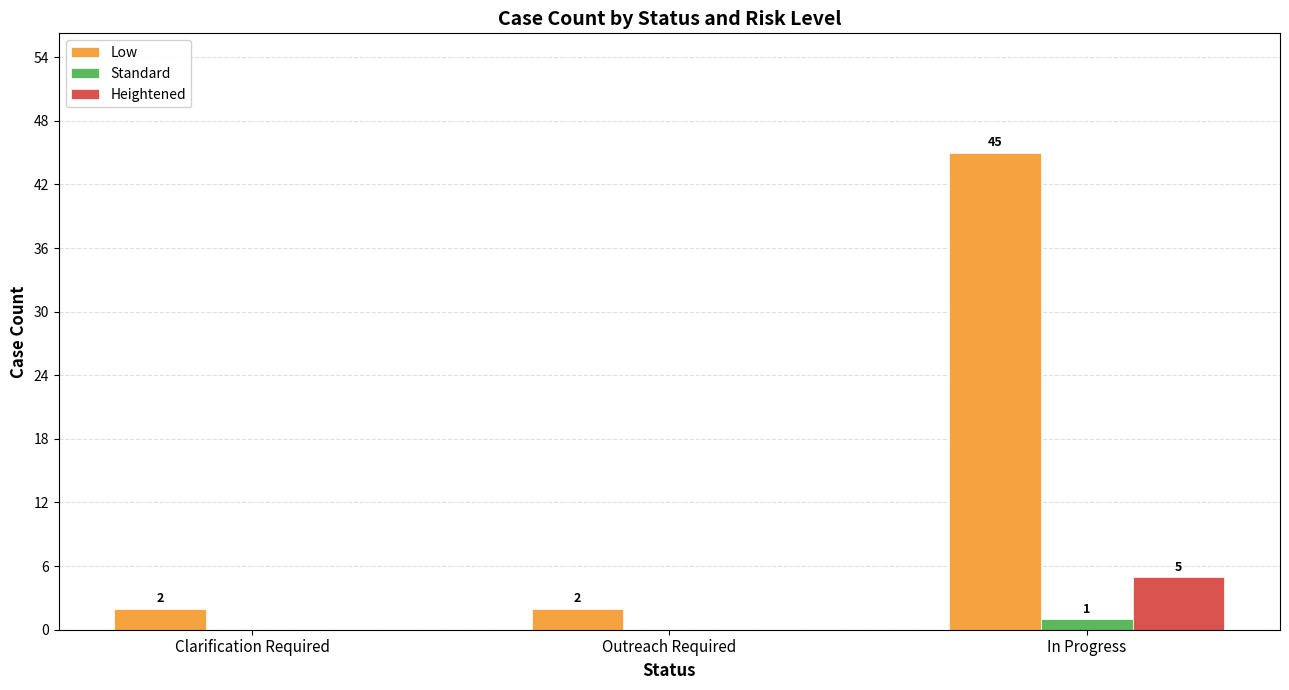

The value of Heightened at In Progress is 2. True or false?

False